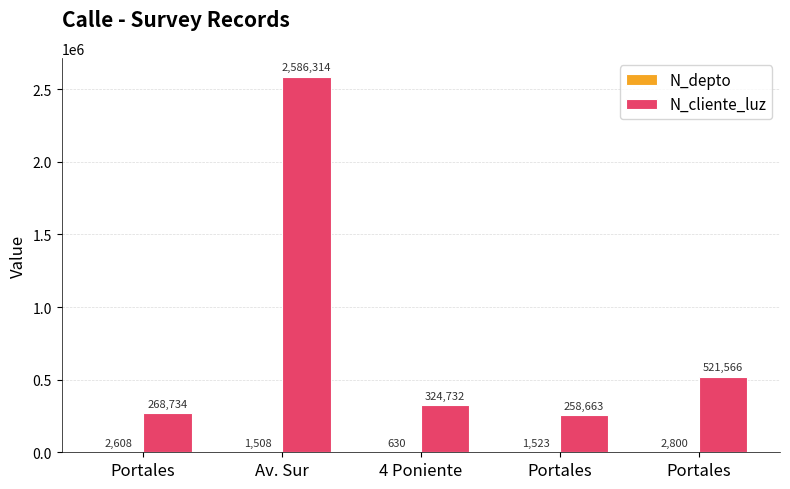

Are the bars grouped side by side (vs. stacked)?

Yes